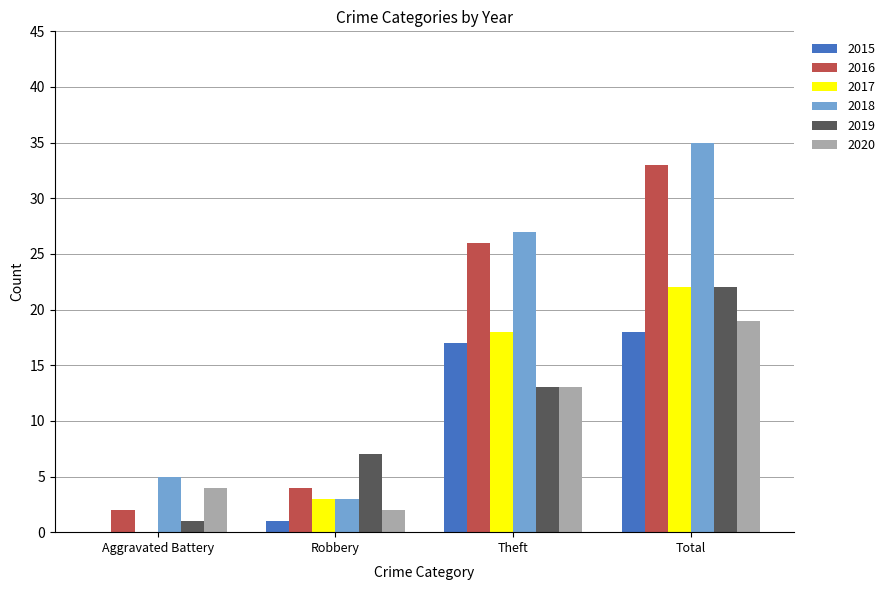

Count the 2017 values in the range 3 to 22.

3